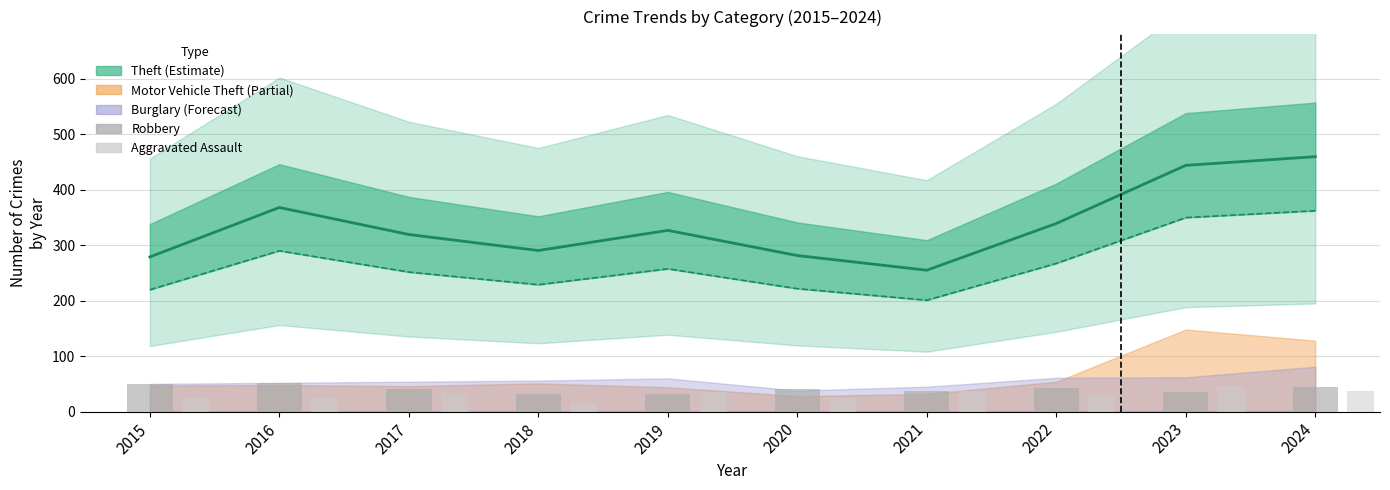

What is the difference between the maximum and minimum values in the Aggravated Assault series?

30